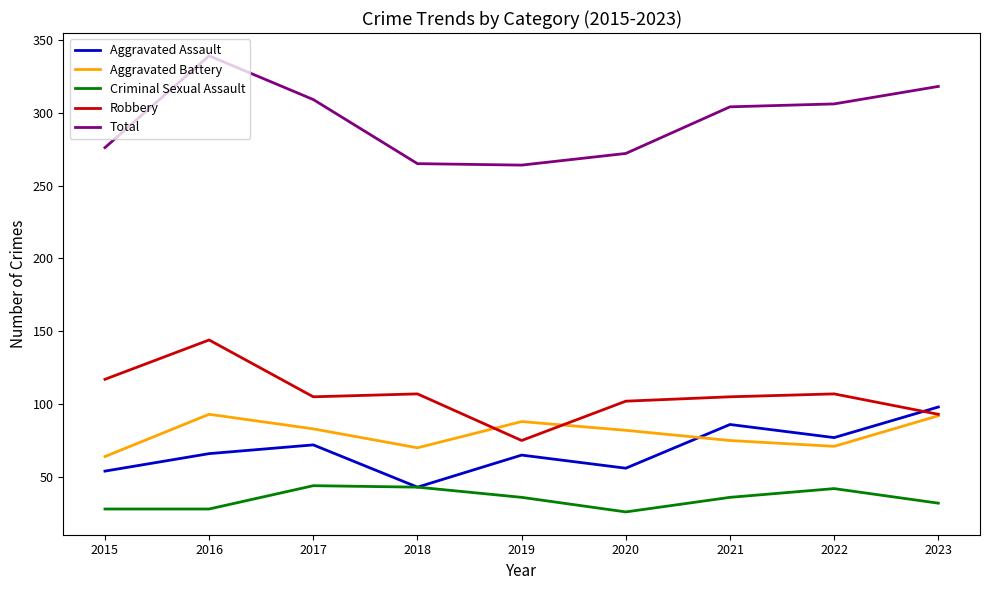

What is the difference between the maximum and minimum values in the Criminal Sexual Assault series?

18